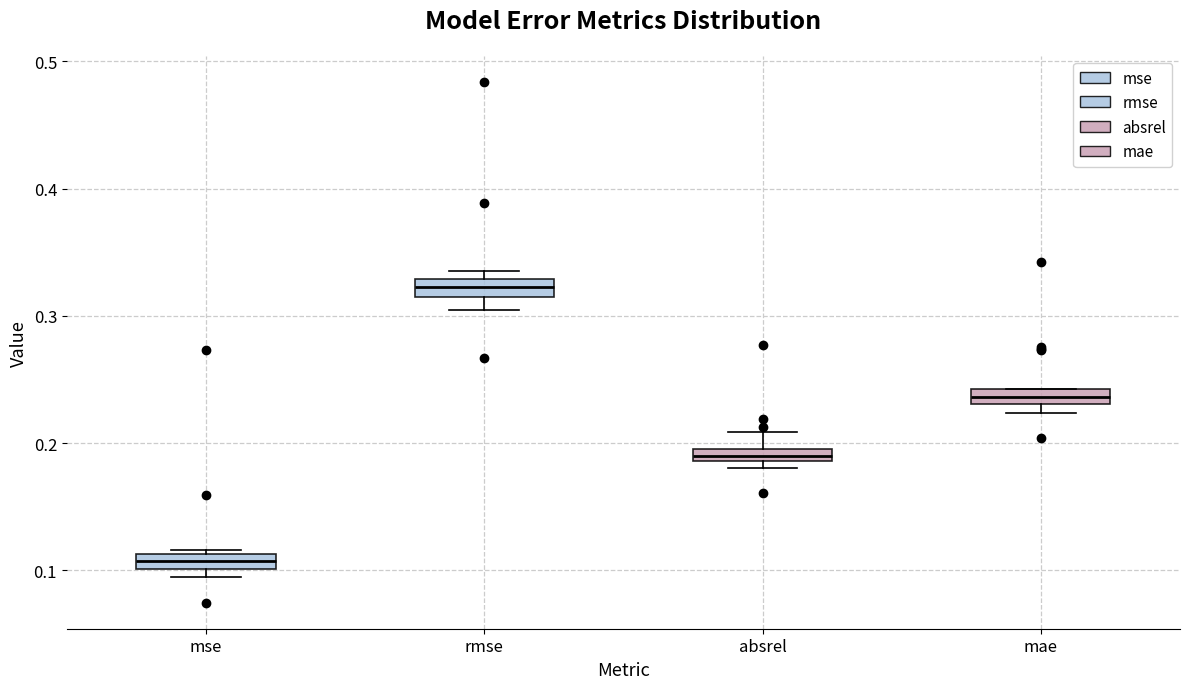

Where does the median line of the box for rmse sit on the y-axis? The values are not printed on the chart, so give them approximately, as read against the axis.

0.32